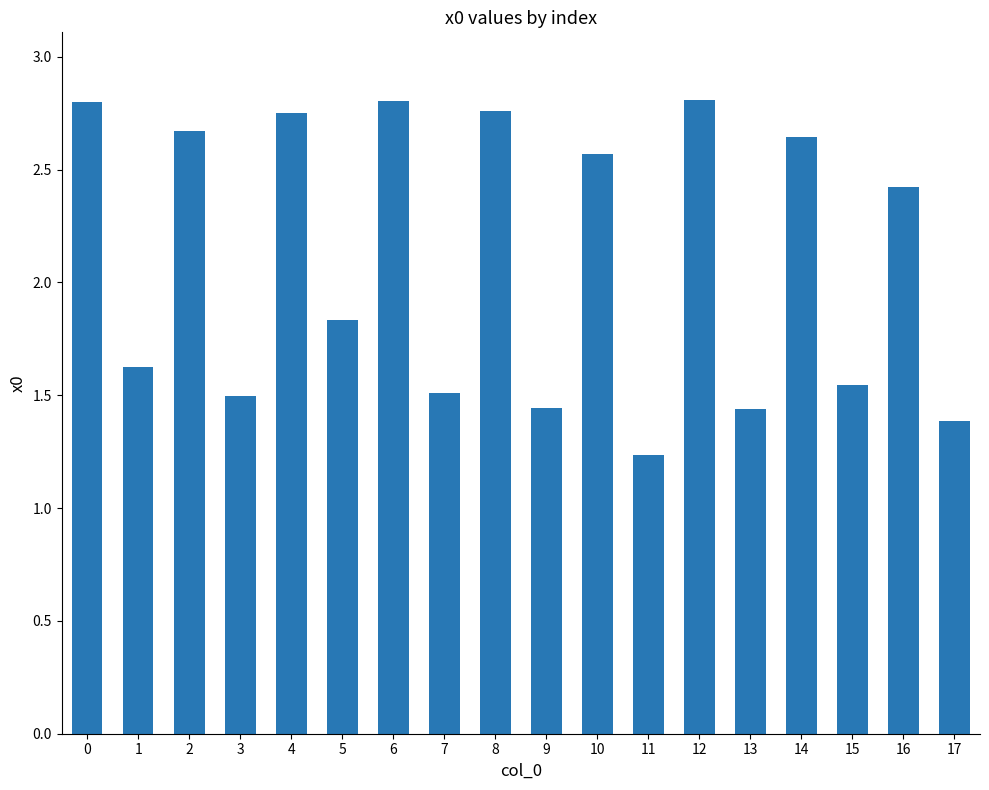

Approximately how many times larger is the value at 2 compared to 4?

1.0